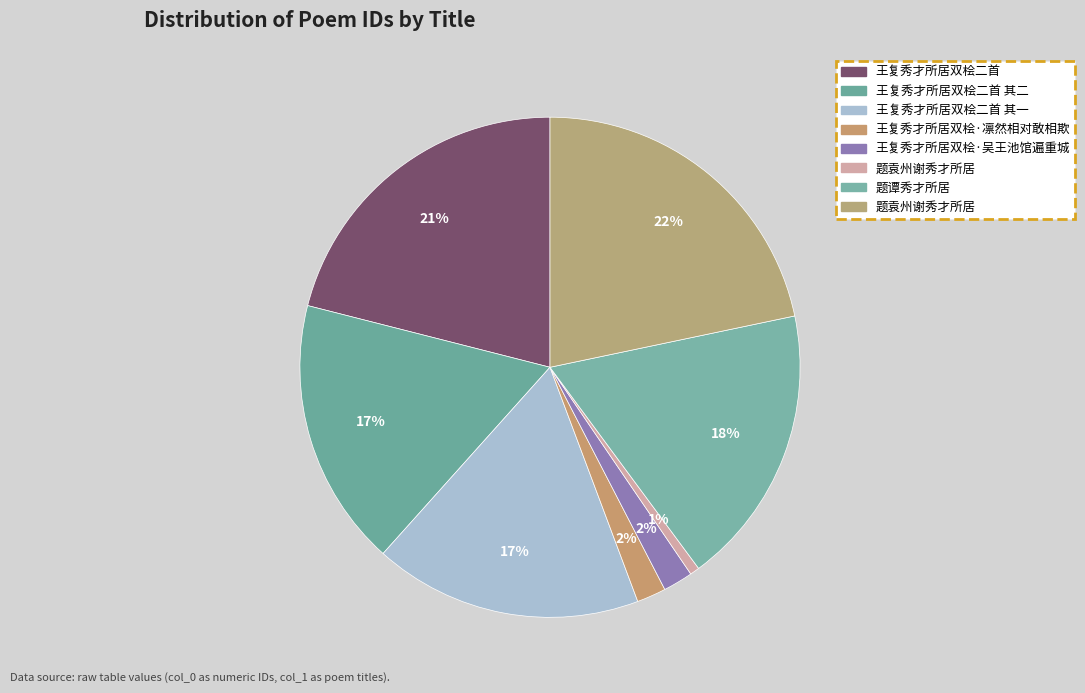

Does any single category account for the majority?

No